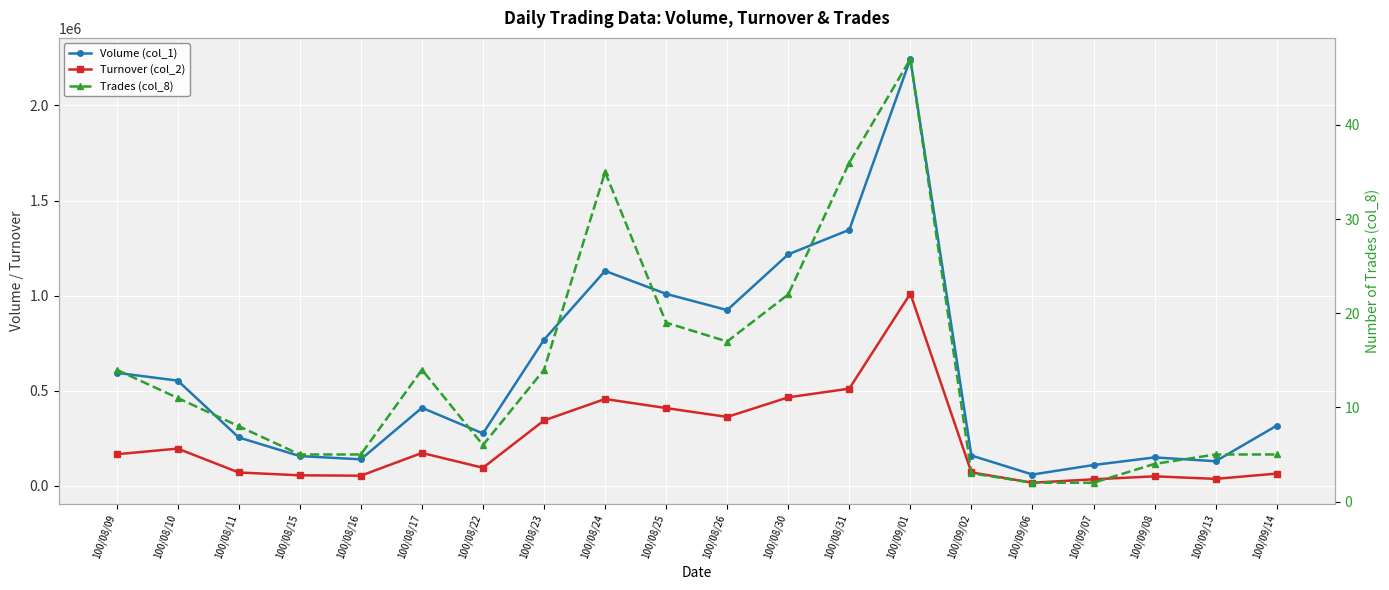

Reading left to right, extract all data points from this chart.

Volume (col_1): 100/08/09=594000	100/08/10=553000	100/08/11=254000	100/08/15=156000	100/08/16=139000	100/08/17=410000	100/08/22=275000	100/08/23=768000	100/08/24=1130000	100/08/25=1009000	100/08/26=924000	100/08/30=1217000	100/08/31=1346000	100/09/01=2244000	100/09/02=159000	100/09/06=59000	100/09/07=109000	100/09/08=149000	100/09/13=129000	100/09/14=316000
Turnover (col_2): 100/08/09=165650	100/08/10=195330	100/08/11=69840	100/08/15=54890	100/08/16=52920	100/08/17=172540	100/08/22=94600	100/08/23=343440	100/08/24=456220	100/08/25=408560	100/08/26=361960	100/08/30=464990	100/08/31=510720	100/09/01=1010660	100/09/02=70350	100/09/06=15930	100/09/07=33890	100/09/08=49570	100/09/13=36120	100/09/14=64000
Trades (col_8): 100/08/09=14	100/08/10=11	100/08/11=8	100/08/15=5	100/08/16=5	100/08/17=14	100/08/22=6	100/08/23=14	100/08/24=35	100/08/25=19	100/08/26=17	100/08/30=22	100/08/31=36	100/09/01=47	100/09/02=3	100/09/06=2	100/09/07=2	100/09/08=4	100/09/13=5	100/09/14=5